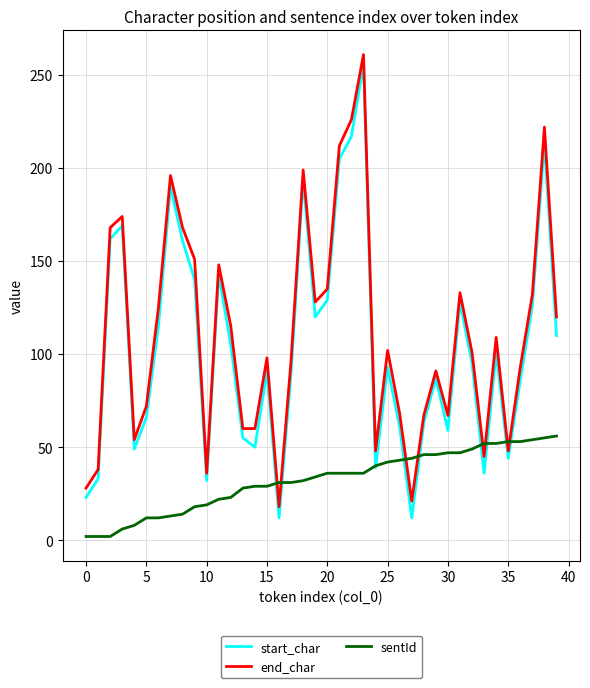

Which series has the widest spread of values?

start_char